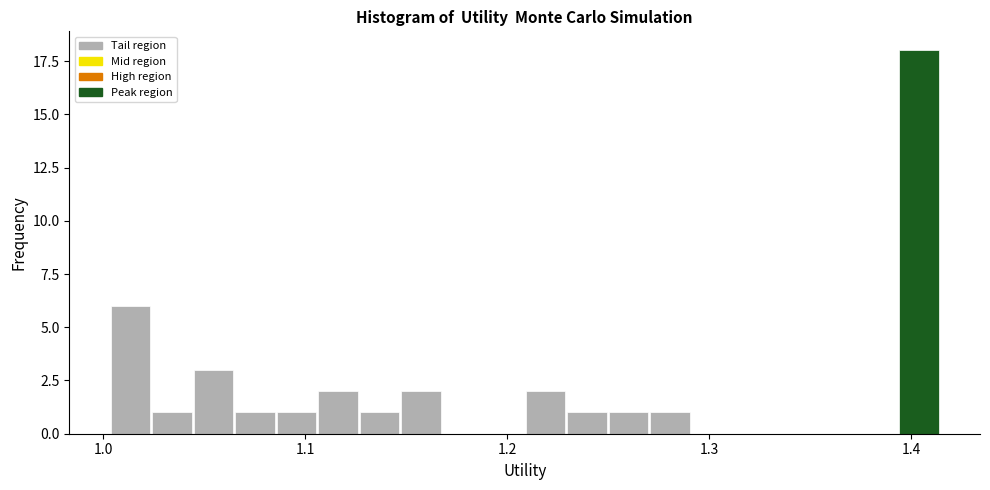

Around what value on the x-axis is the tallest bar? Give the approximate position of its centre, as read against the axis.

1.40